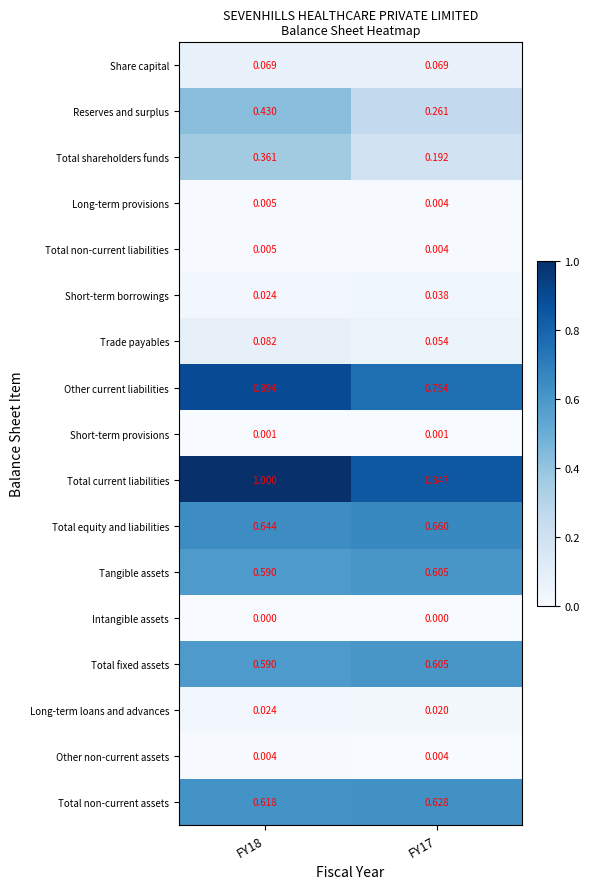

At which category does the chart reach its peak across all series?

FY18